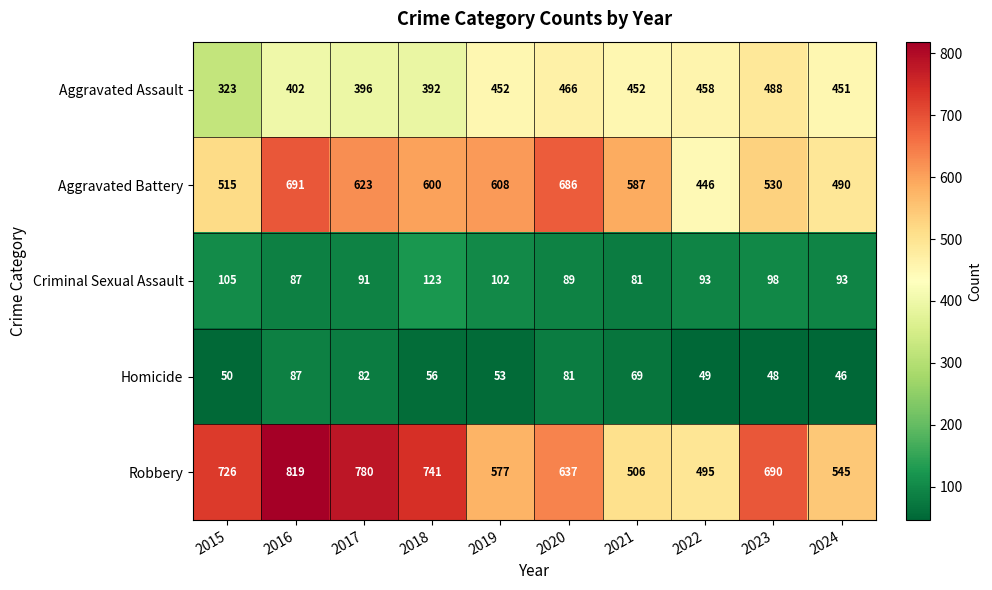

List the series in order of their peak value, highest first.

Robbery, Aggravated Battery, Aggravated Assault, Criminal Sexual Assault, Homicide